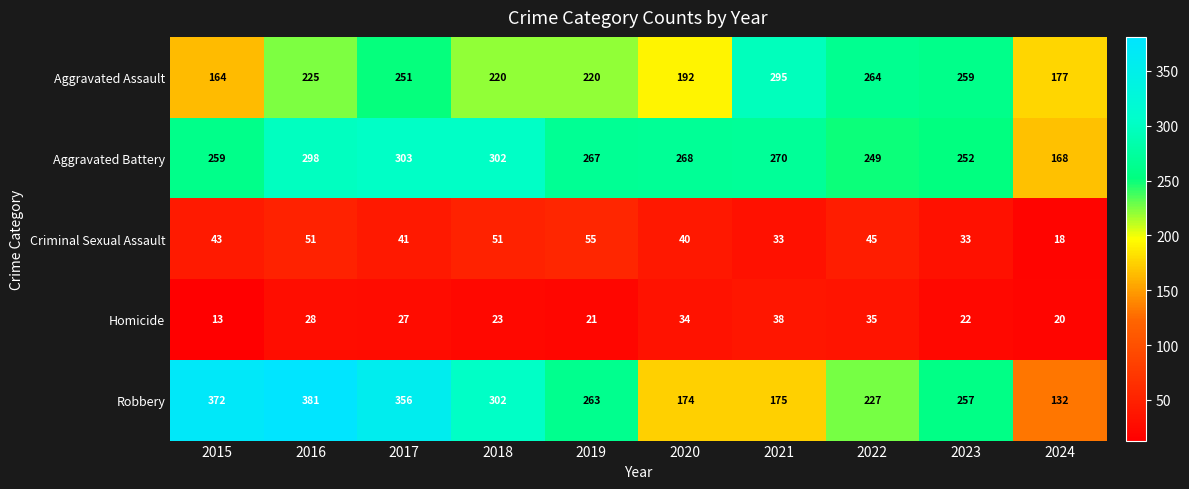

How many series are shown in this chart?

5